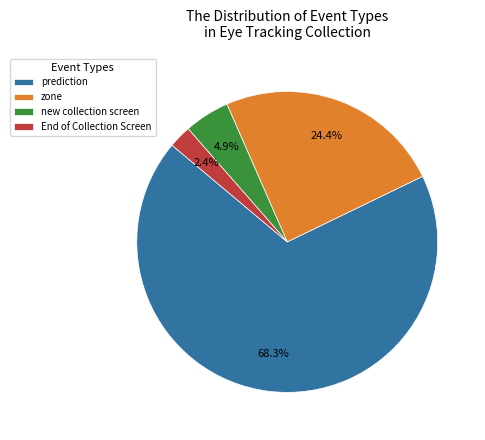

Which has a higher value, zone or new collection screen?

zone